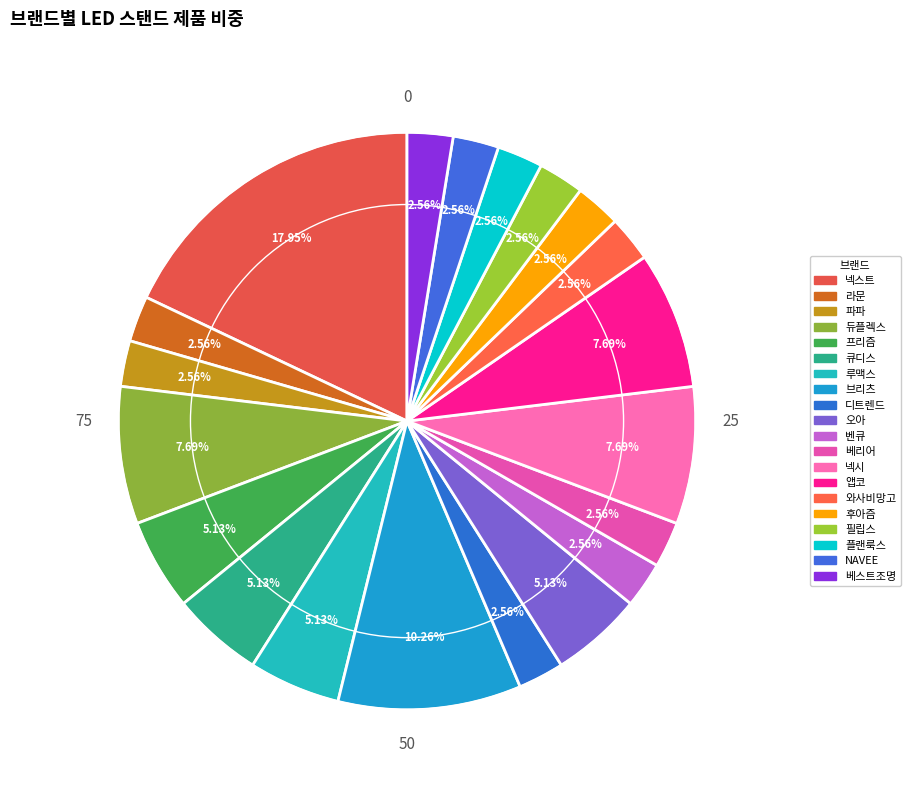

To the nearest percent, what is the combined percentage of 라문 and 플랜룩스?

5%